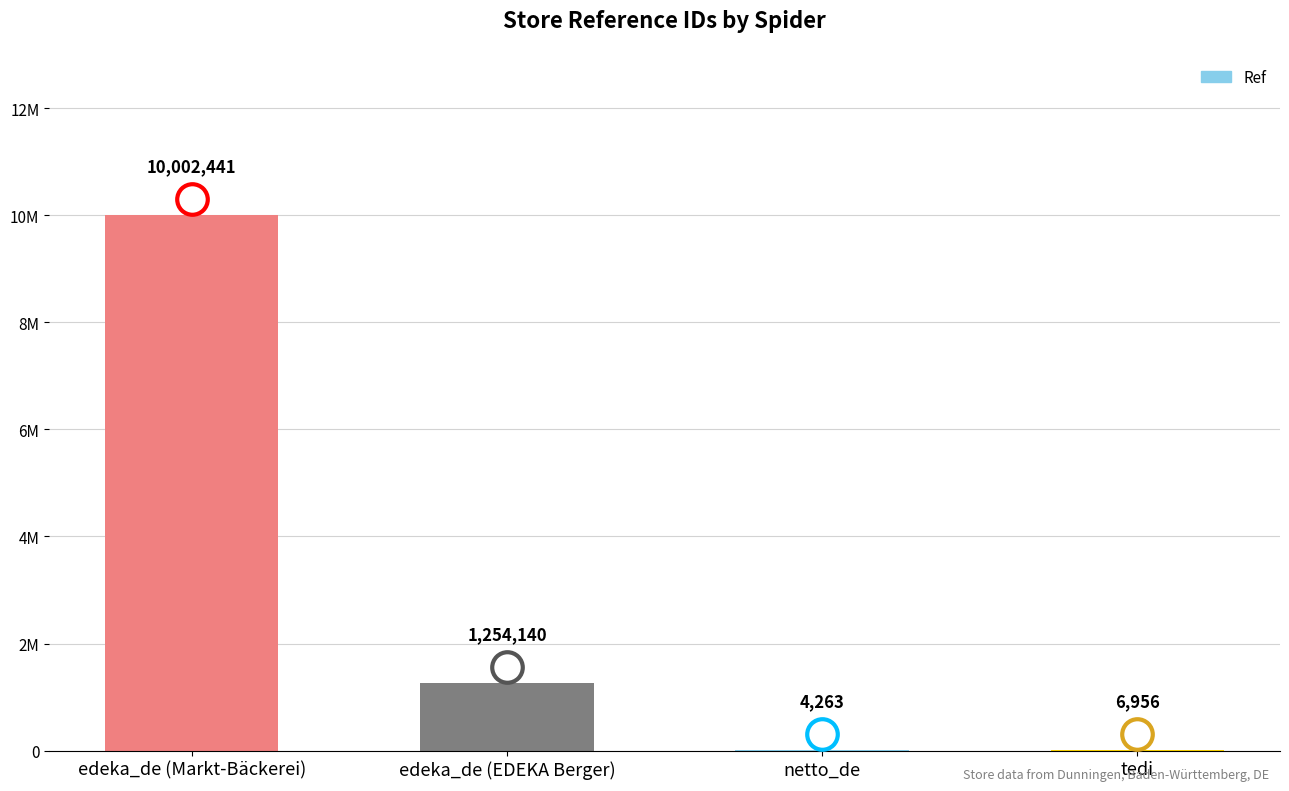

Which label corresponds to the largest value in the chart?

edeka_de (Markt-Bäckerei)